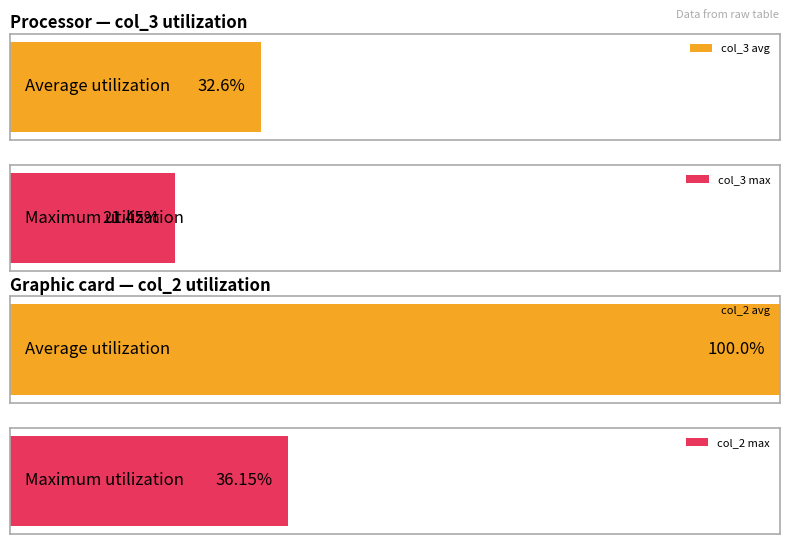

Between 3 and 8, which is larger?

3